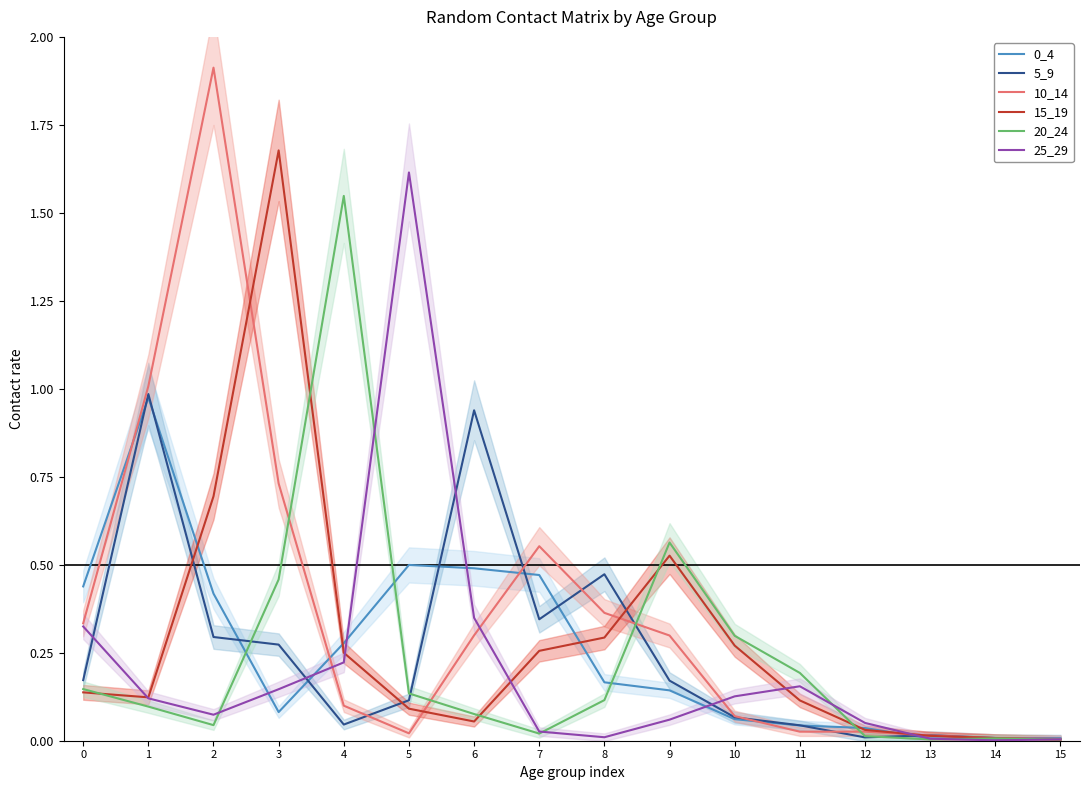

At which category does 20_24 reach its first local peak?

4